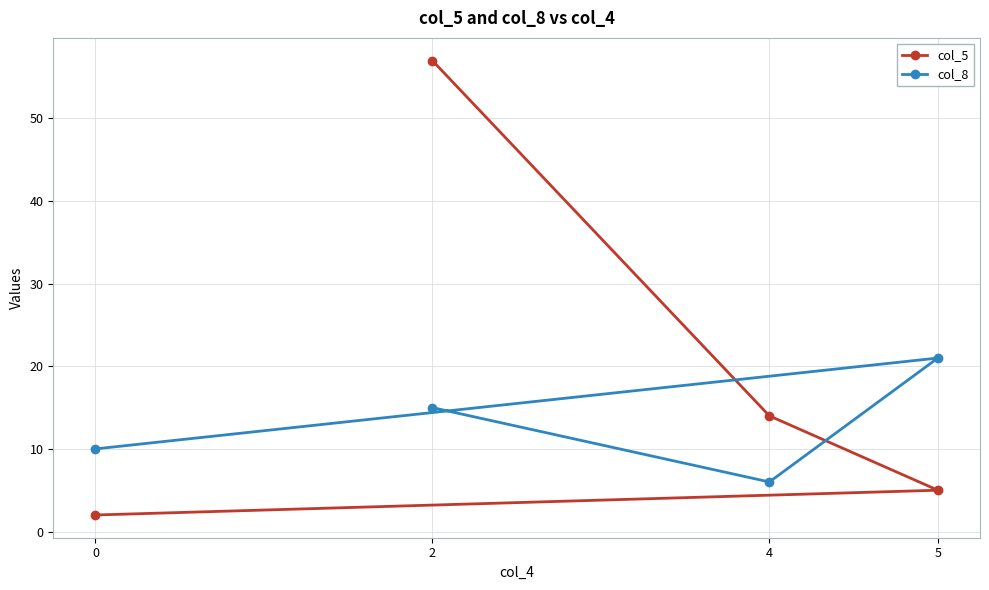

Reading right to left, what are all the values shown in this chart?

col_5: 5=5	4=14	2=57	0=2
col_8: 5=21	4=6	2=15	0=10